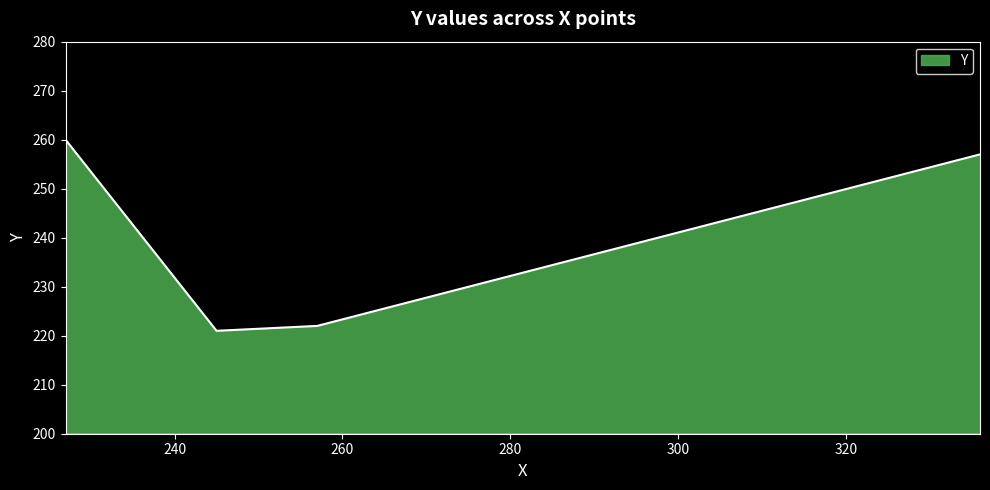

What is the sum of all values?

960